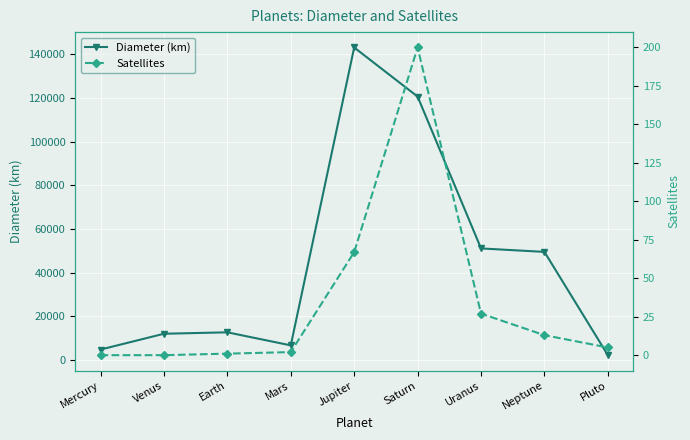

The Diameter (km) series shows 9313 at Mars. True or false?

False